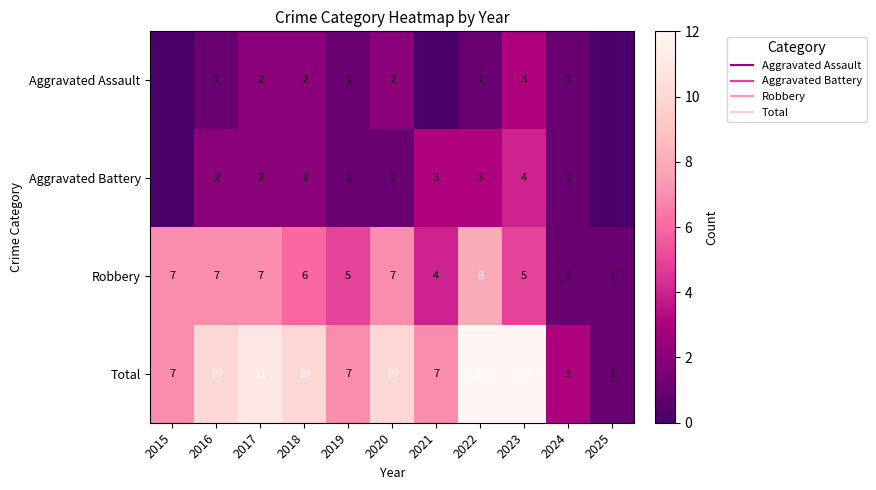

List the series in order of their peak value, highest first.

Total, Robbery, Aggravated Battery, Aggravated Assault